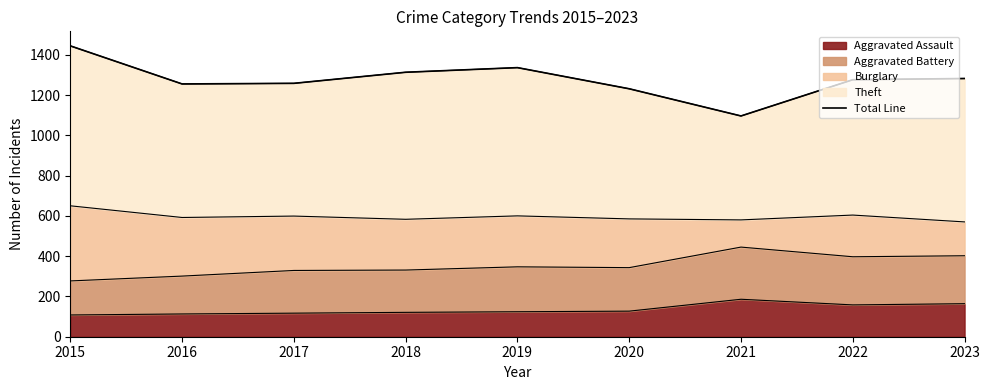

Is it true that the value at 2023 is 1282?

True